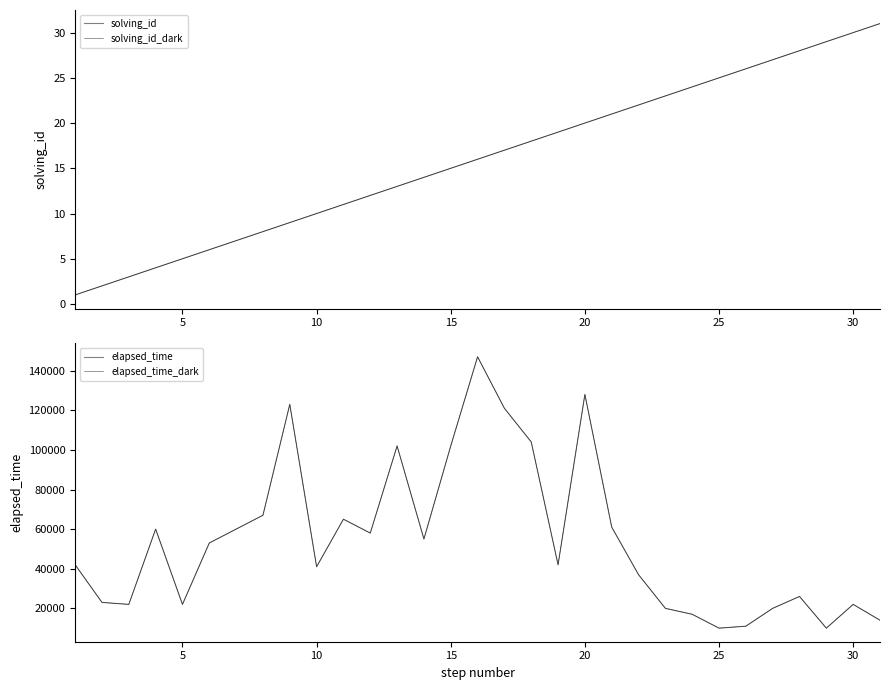

How many data points in solving_id_dark are less than 16?

15